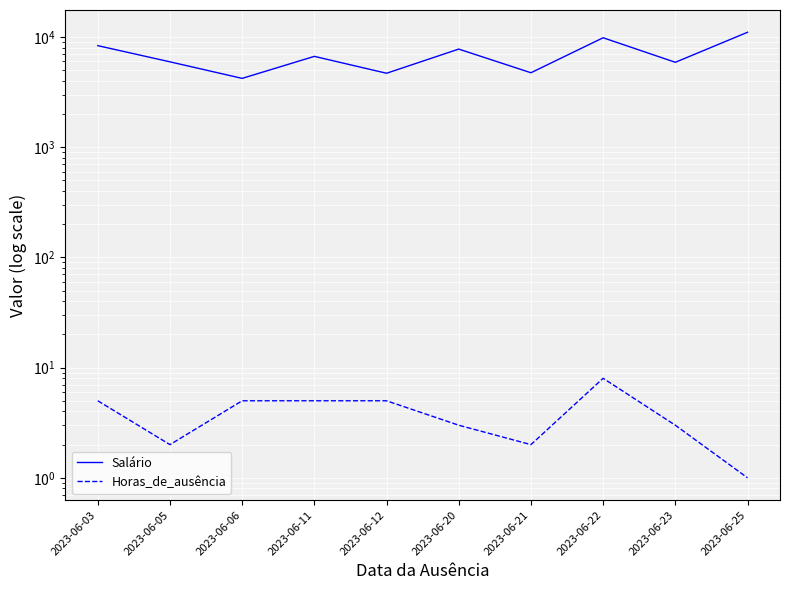

At which label is Horas_de_ausência closest to 4?

2023-06-03